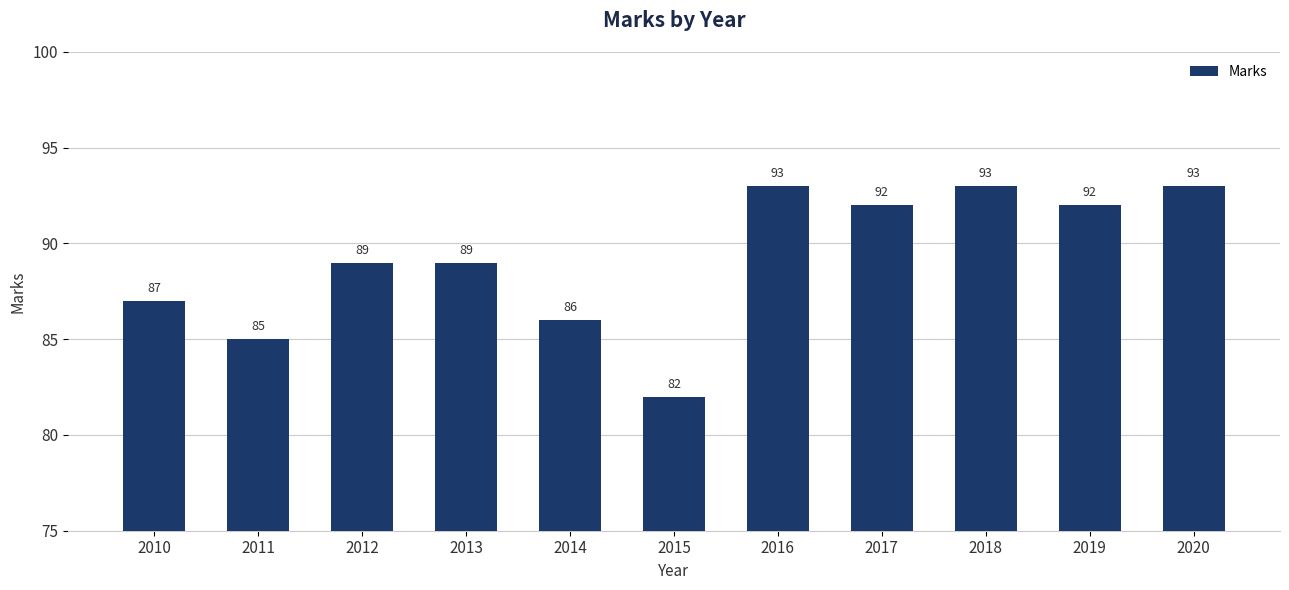

Which has a higher value, 2014 or 2019?

2019